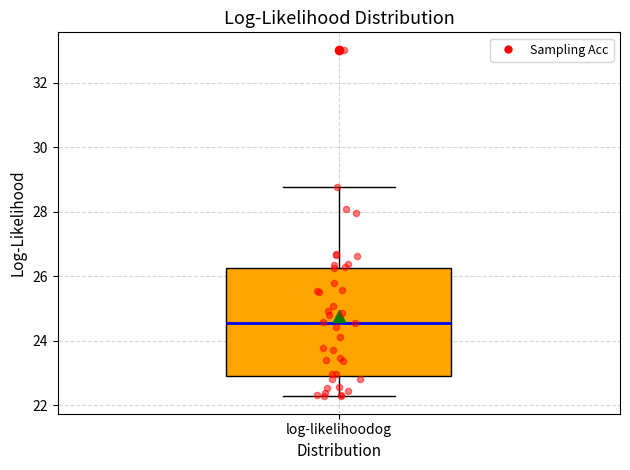

Read this box plot against the y-axis: the position of the median line, the range covered by the box, and the ends of both whiskers. The values are not printed on the chart, so give them approximately, as read against the axis.

median 24.6, box 23.0 to 26.2, whiskers 22.2 to 28.8